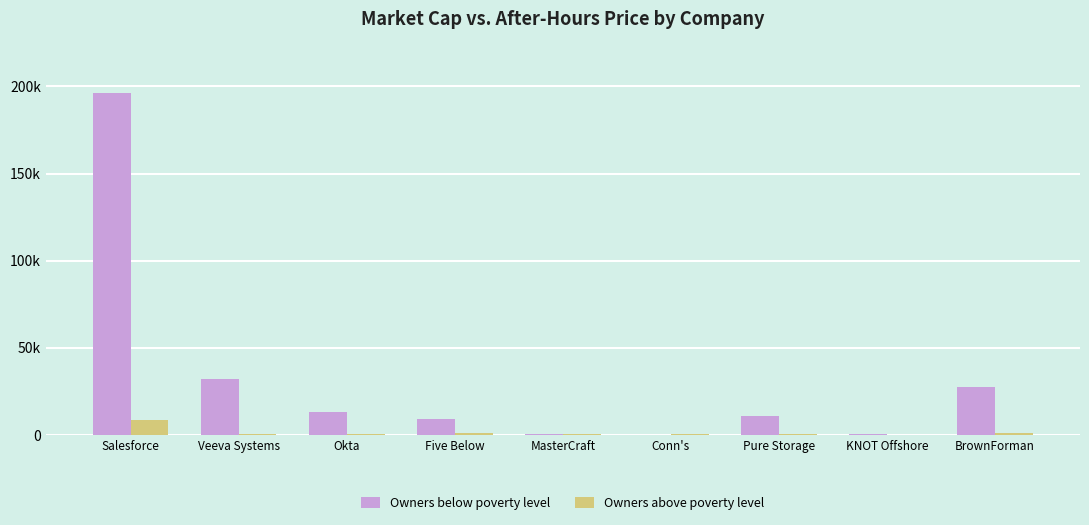

What is the sum of the Owners below poverty level values at Salesforce and Conn's?

196506